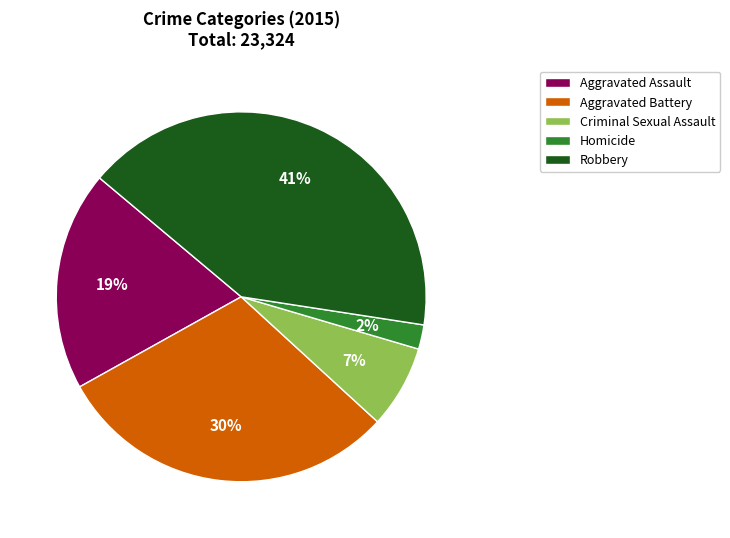

Between Robbery and Aggravated Assault, which is larger?

Robbery